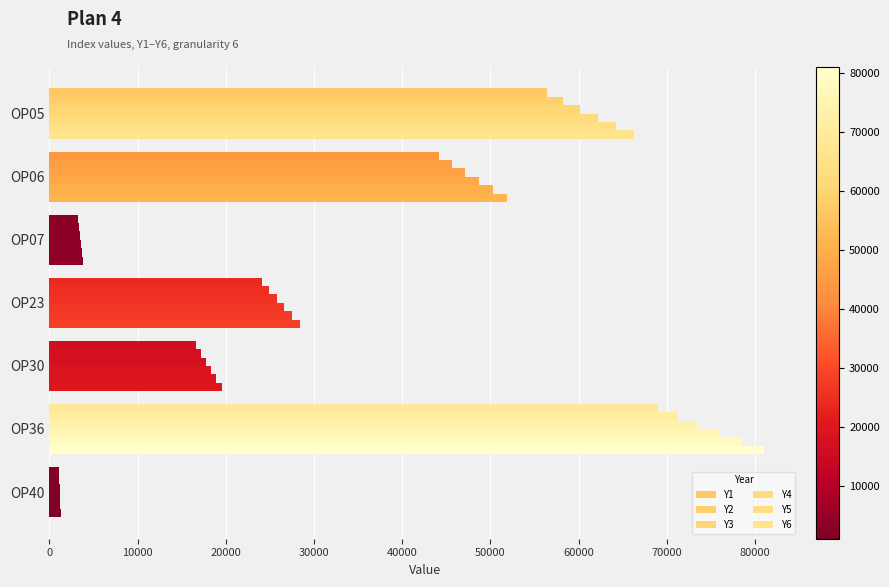

At how many categories does at least one series exceed 66674?

1